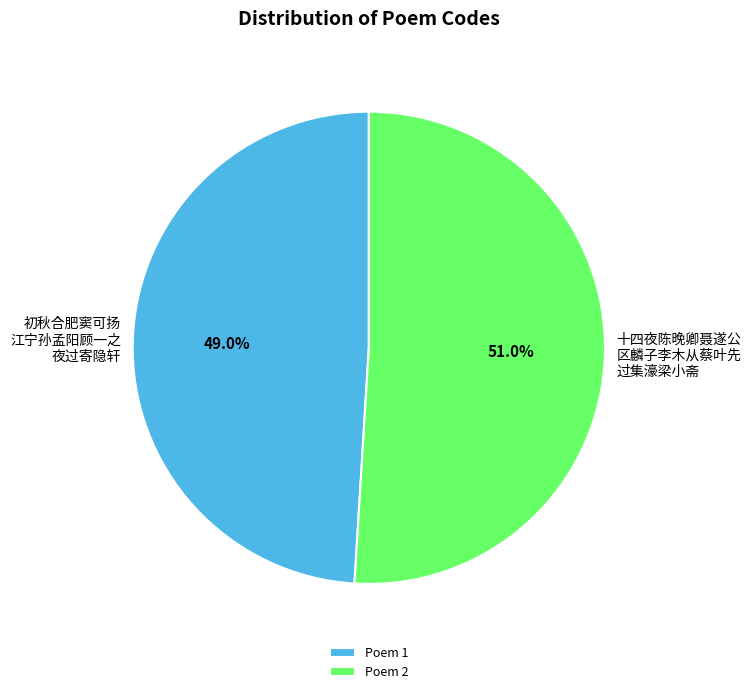

Between Poem 2 and Poem 1, which is larger?

Poem 2